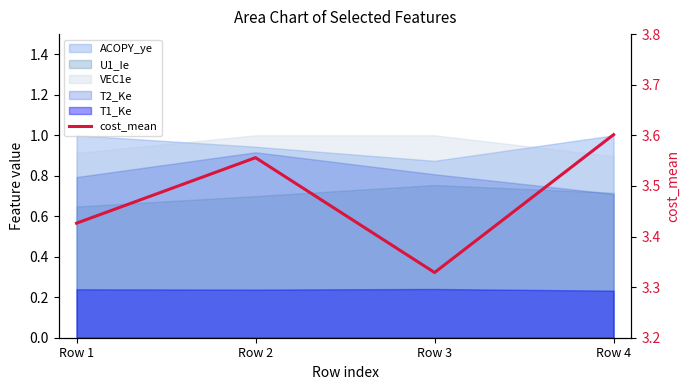

What is the minimum value shown in the chart?

3.3